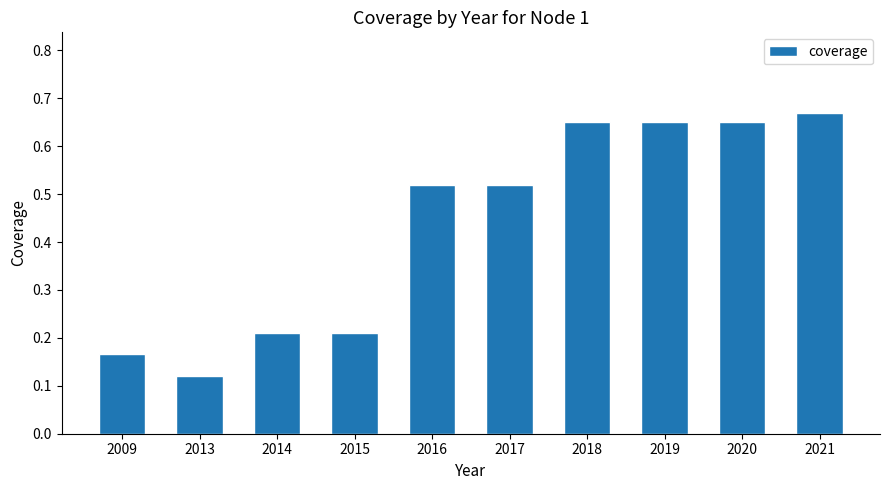

True or false: the data shows 0.3 at 2021.

False